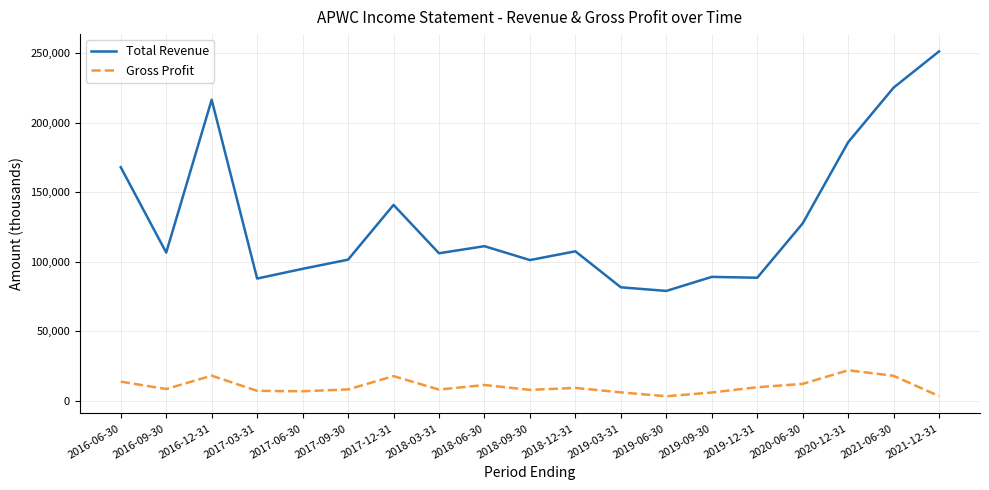

Count the number of data series in this chart.

2